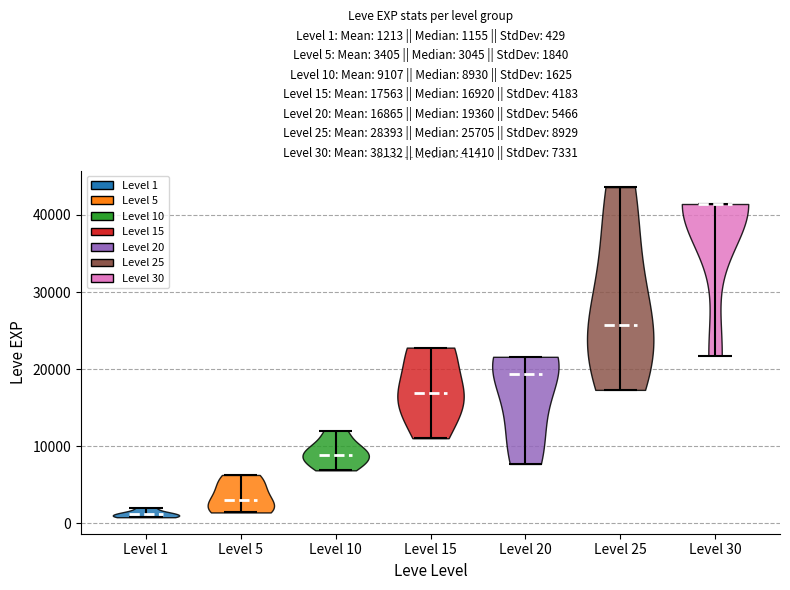

Which violin has the highest median line?

Level 30